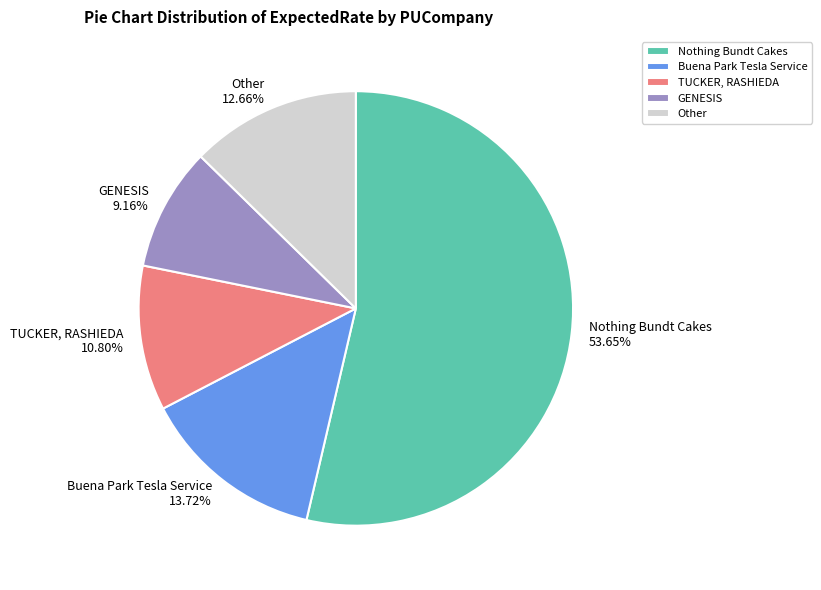

What is the ratio of the value at Buena Park Tesla Service 13.72% to the value at Other 12.66%?

1.1